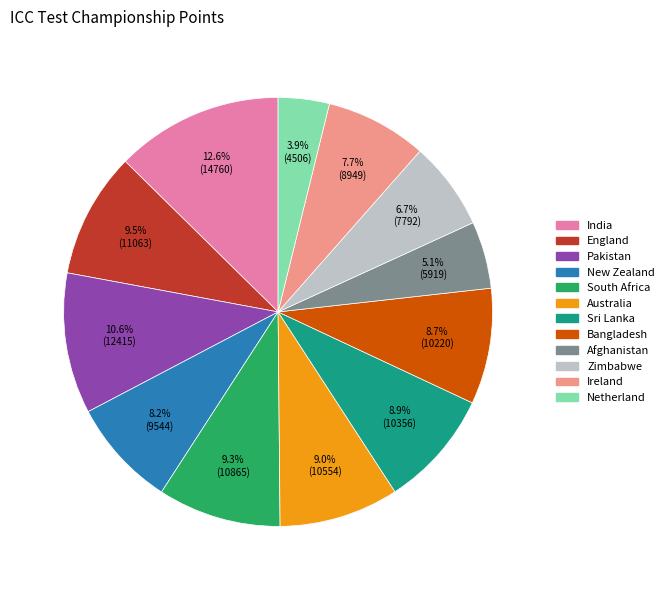

Count the number of slices in the pie.

12